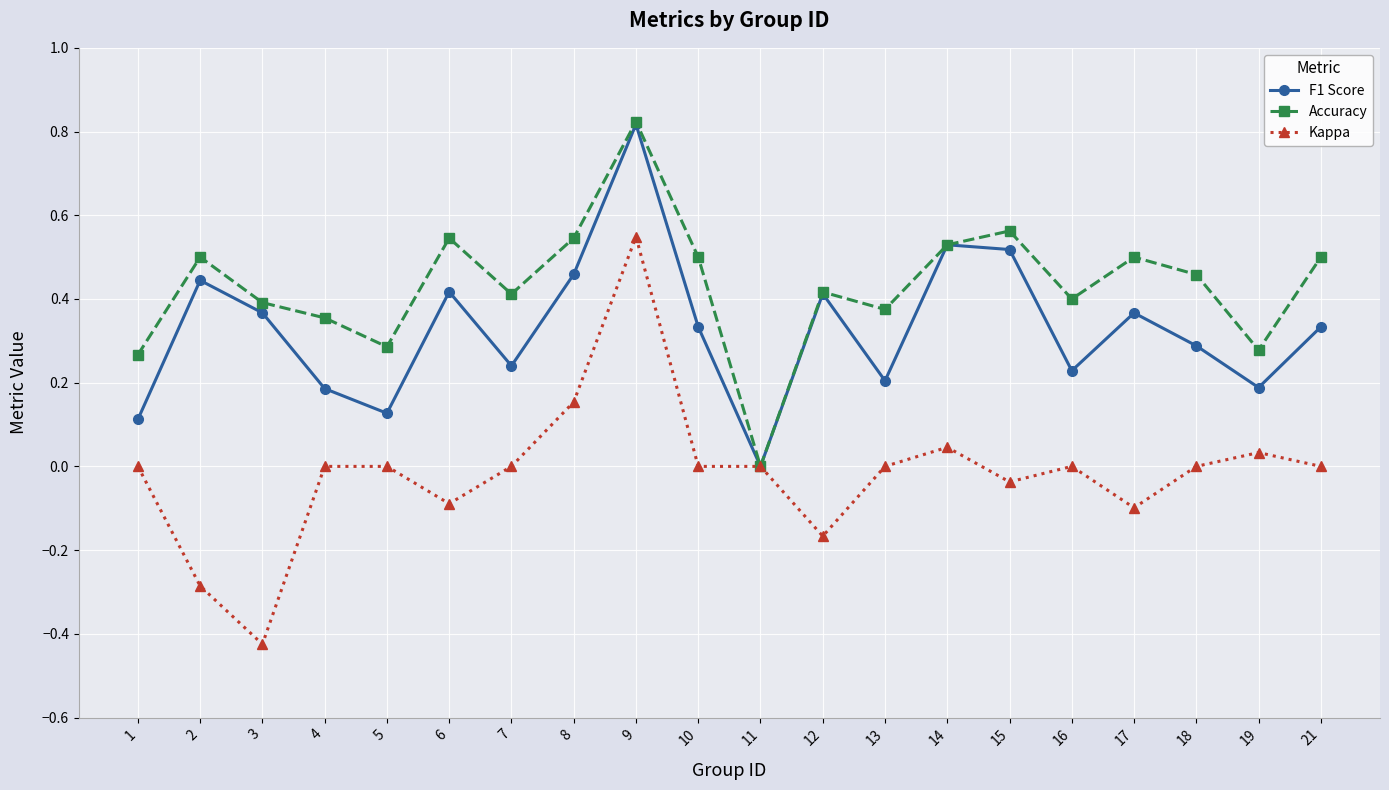

In Accuracy, how many points are lower than both neighbors (excluding endpoints)?

6